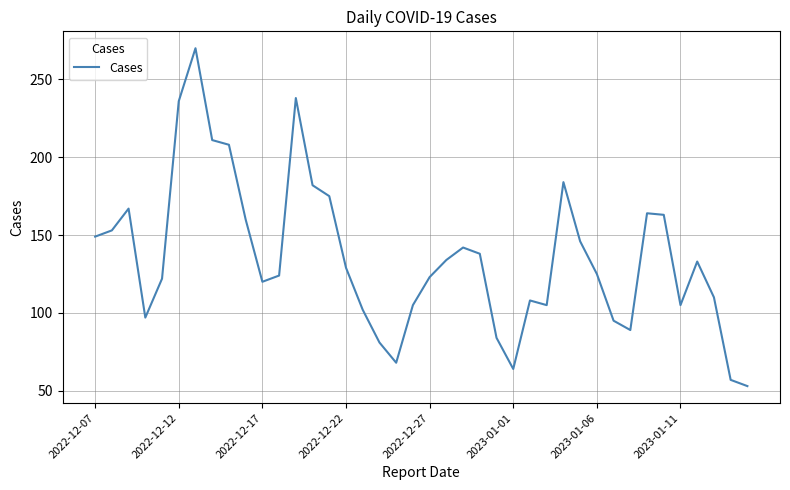

What is the difference between the maximum and minimum values?

217